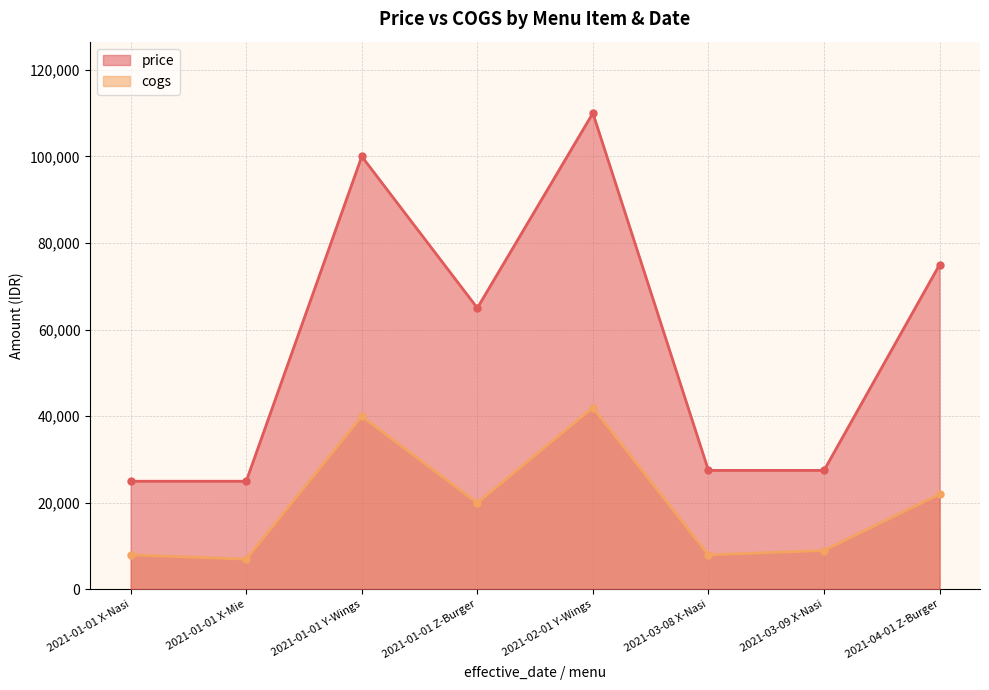

At which category is the sum across all series the highest?

2021-02-01 Y-Wings